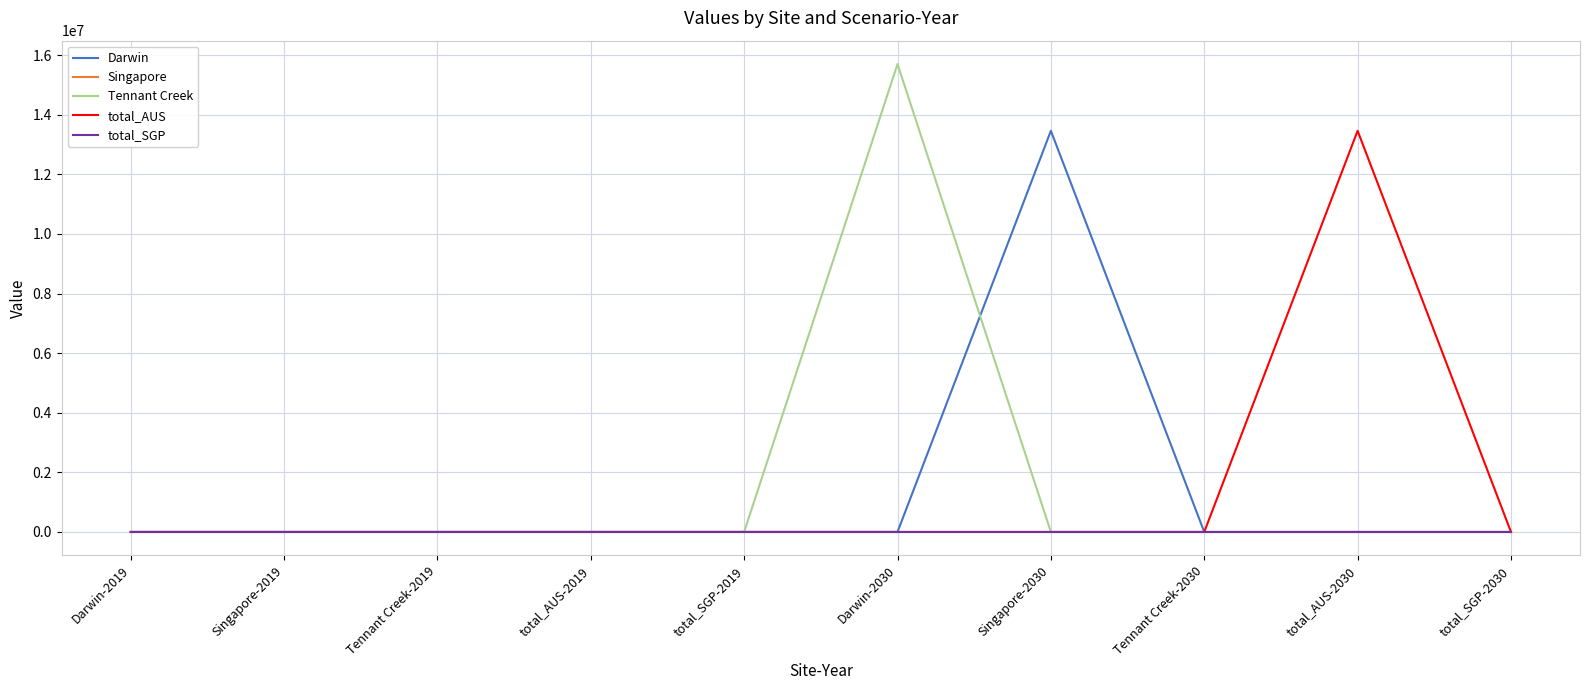

Does the chart display data point markers on the line(s)?

No